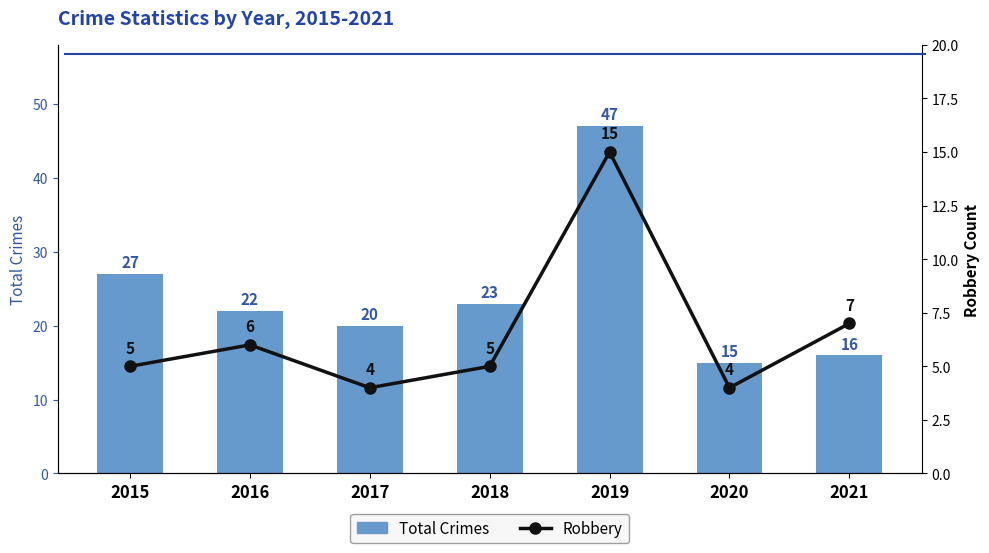

Where does the Total Crimes series first go above 22?

2015